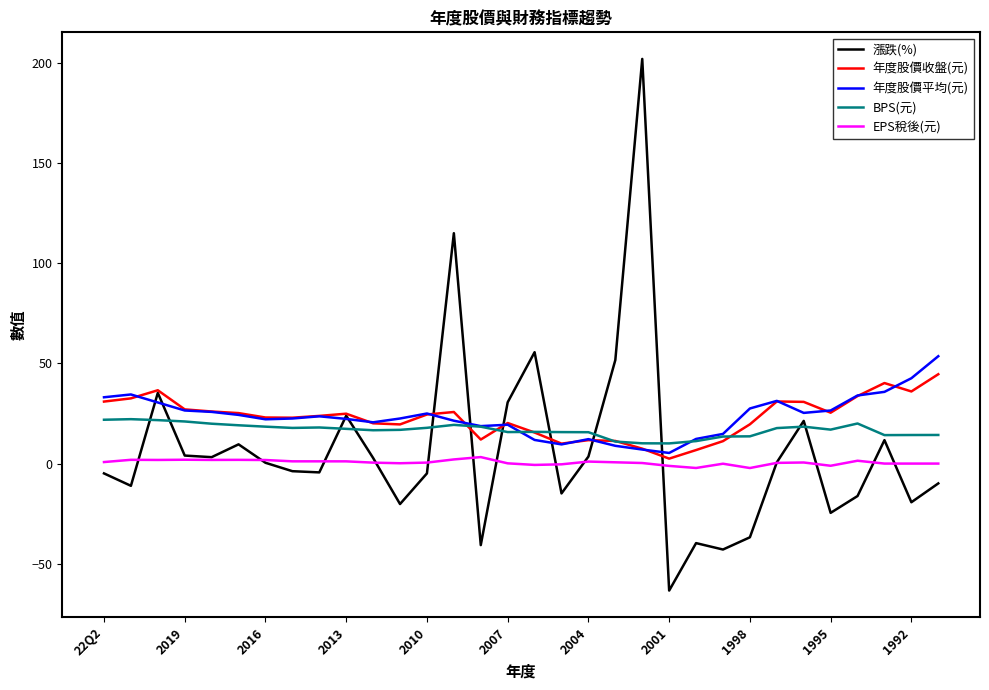

Which series has the largest range (max minus min)?

漲跌(%)